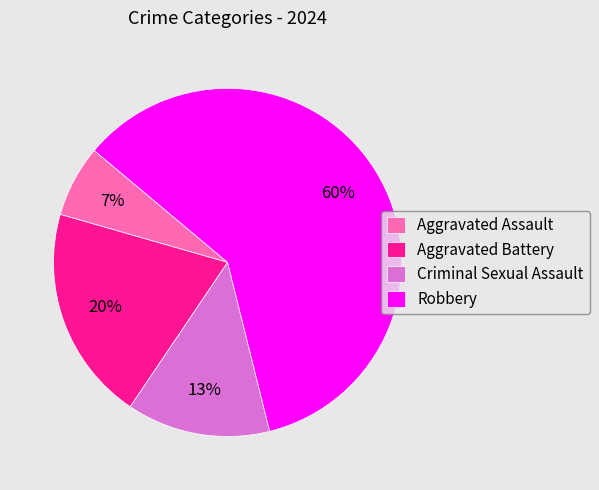

Count the number of slices in the pie.

4